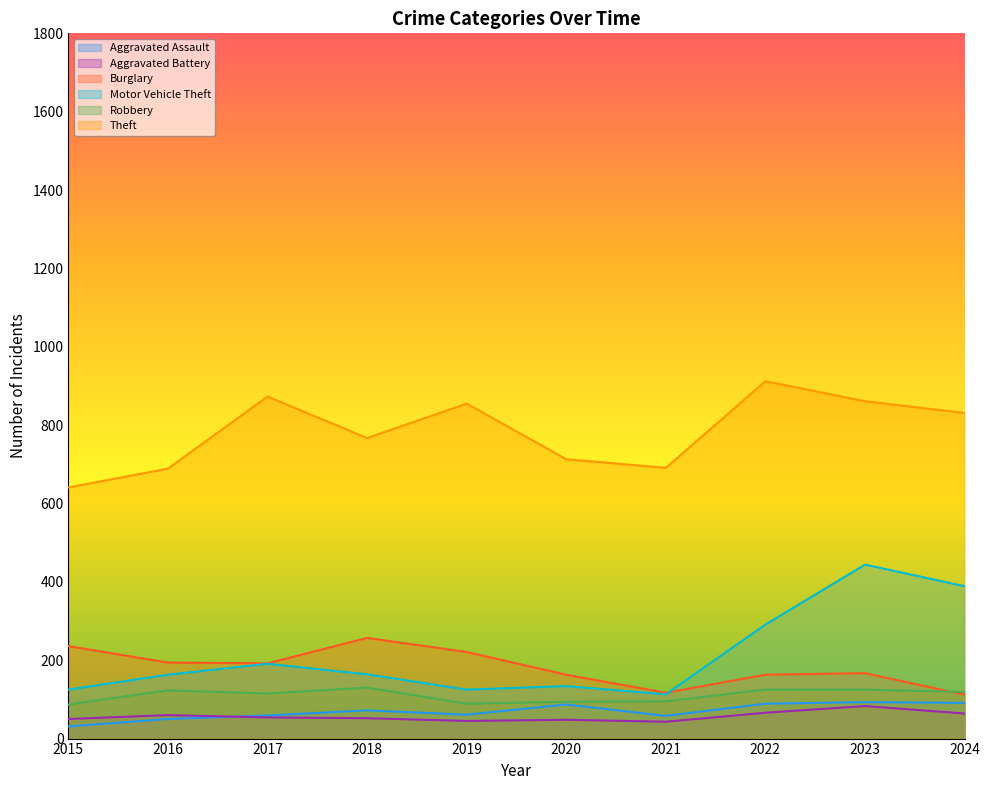

What is the difference between the maximum and second lowest values in the Theft series?

223